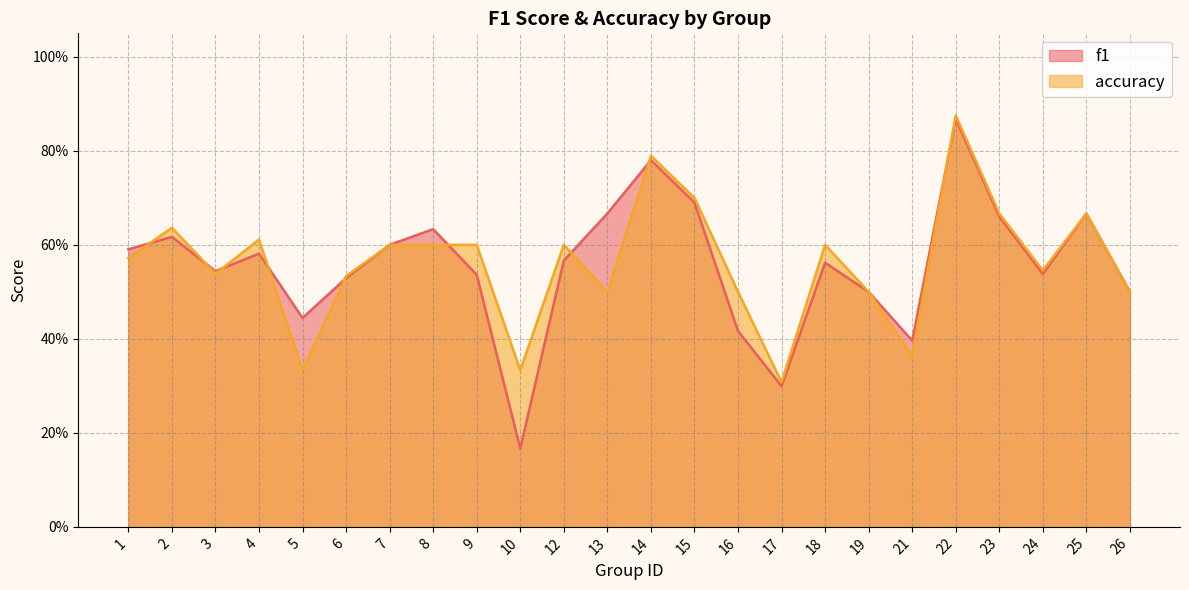

Count the number of categories in the chart.

24